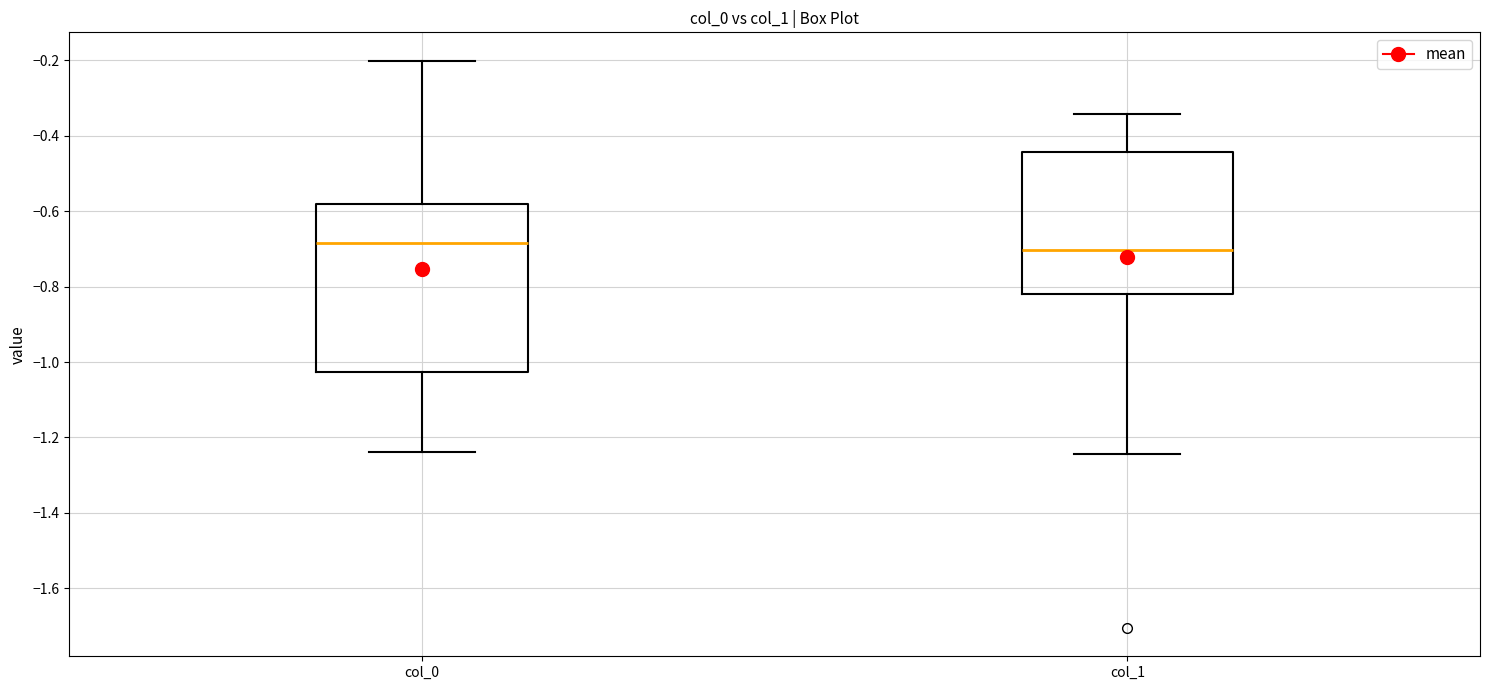

Reading left to right, transcribe this box plot: for each box, give where its median line is, the range the box spans, and where its two whiskers end, as read against the y-axis. The values are not printed on the chart, so give them approximately, as read against the axis.

col_0: median -0.68, box -1.02 to -0.58, whiskers -1.24 to -0.20
col_1: median -0.70, box -0.82 to -0.44, whiskers -1.24 to -0.34